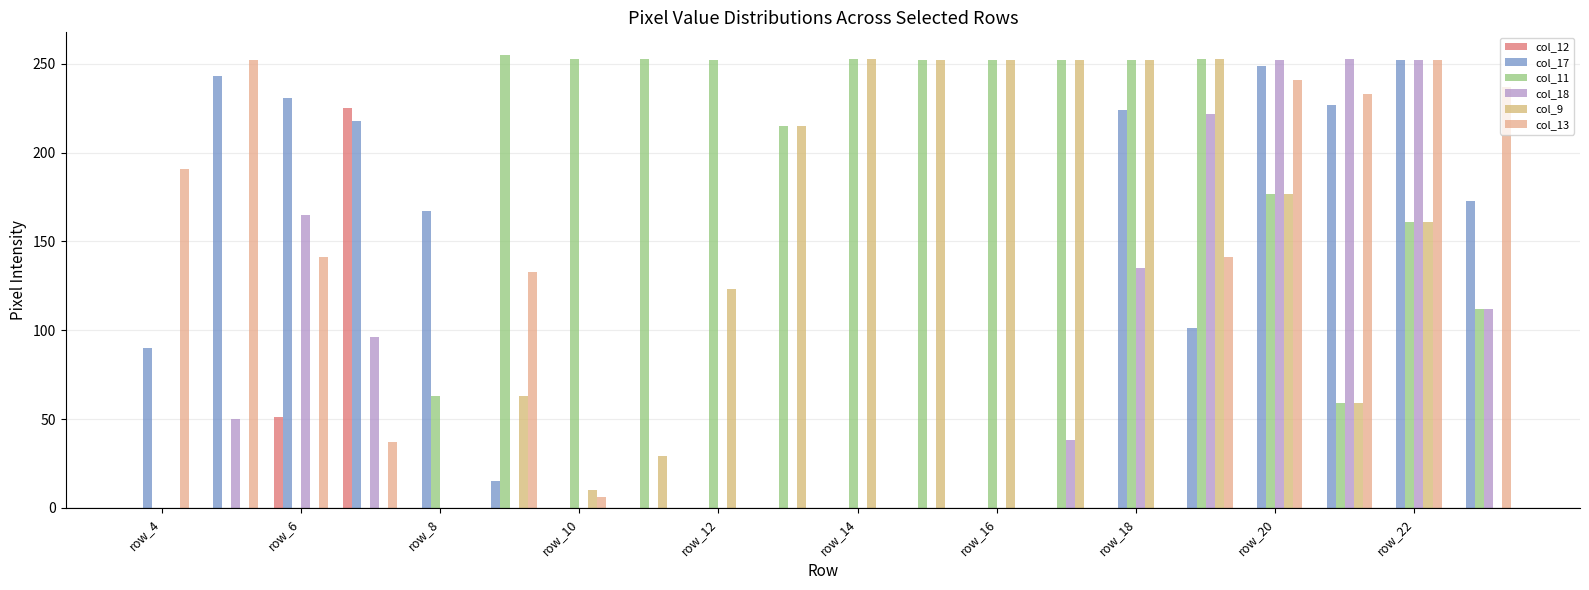

How many data points does each series have?

20